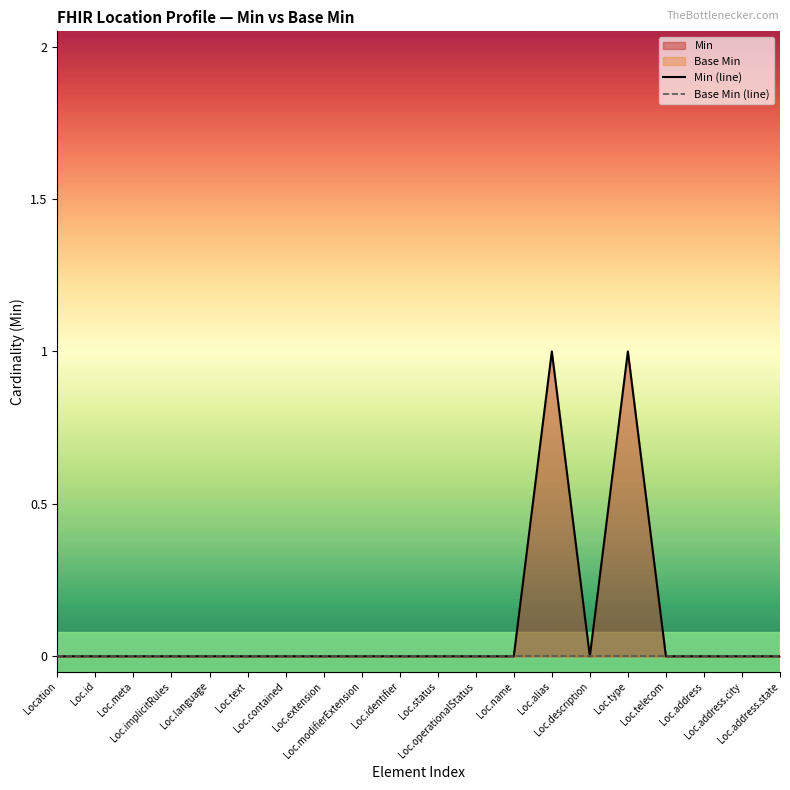

What is the label of the 20th point from the right?

Location